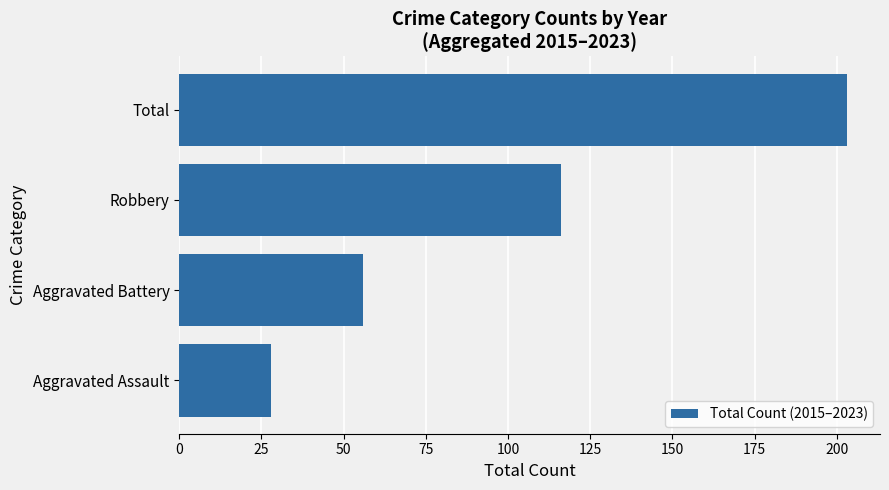

Reading top to bottom, list all the values displayed in this chart.

Total=203	Robbery=116	Aggravated Battery=56	Aggravated Assault=28